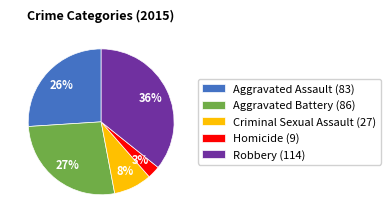

To the nearest percent, what percentage of the pie is Aggravated Assault?

26%